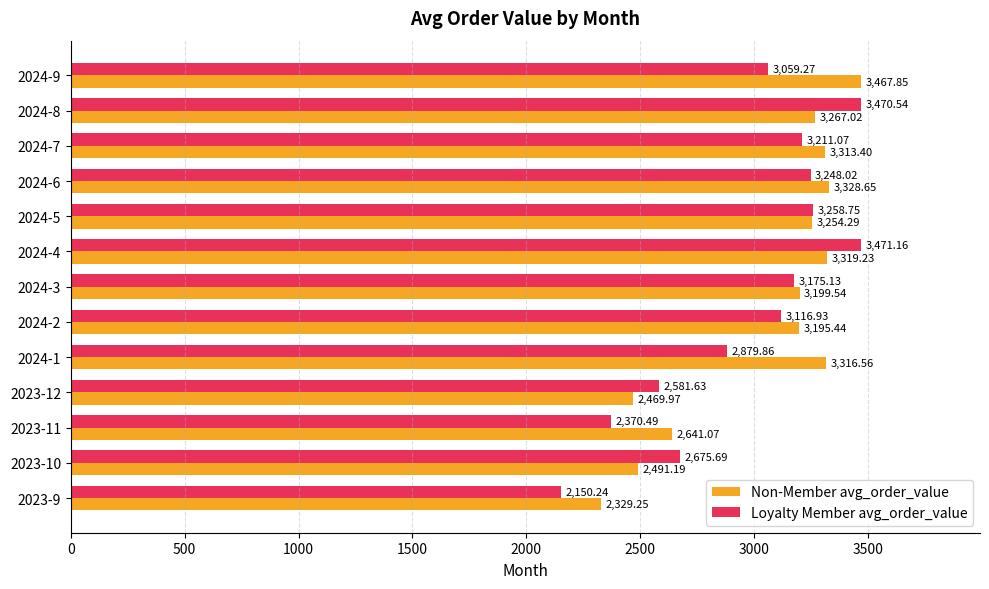

What is the average value of the Non-Member avg_order_value series?

3045.7